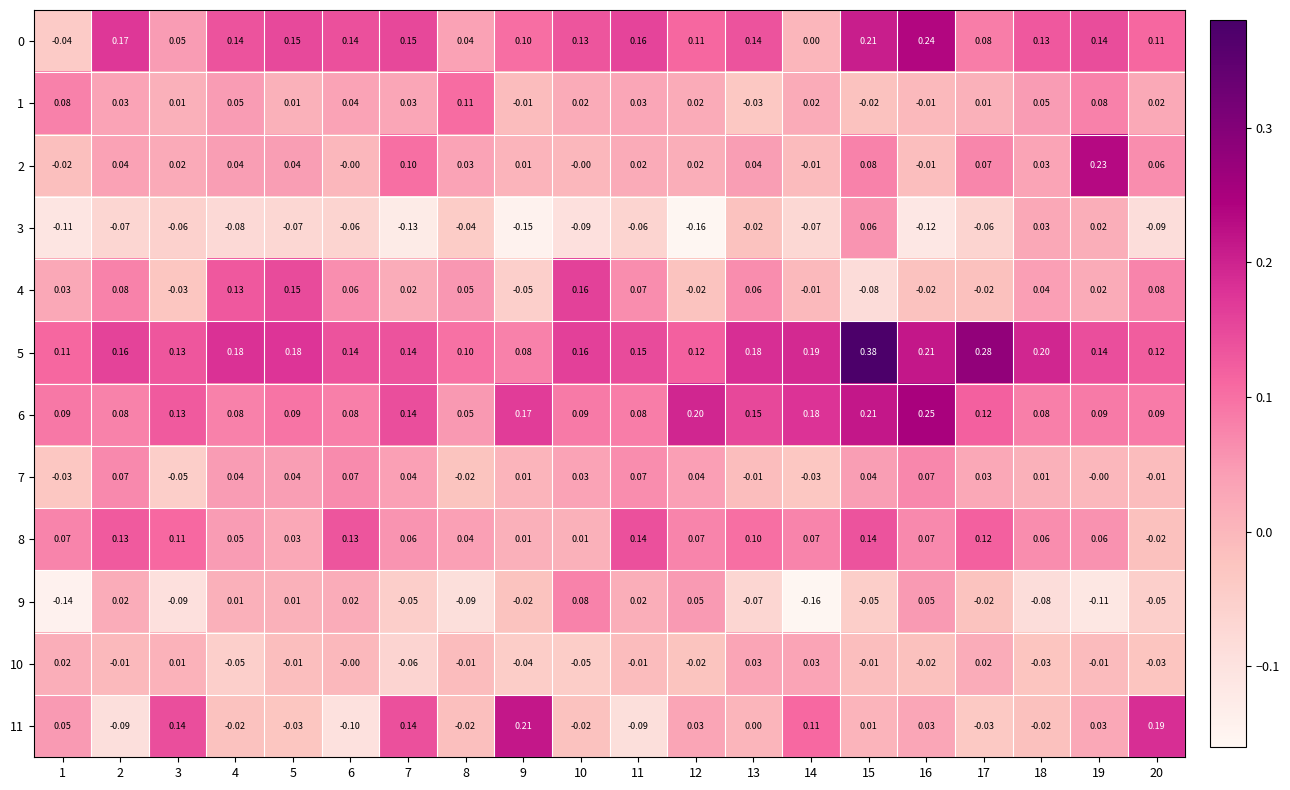

Is the value of 0 at 5 greater than the value of 7 at 15?

Yes